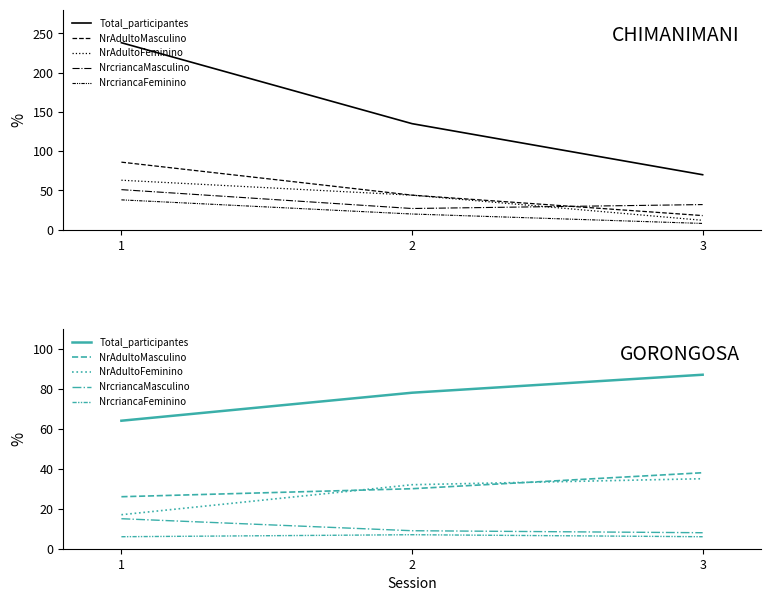

What is the difference between the NrAdultoFeminino values at 3 and 1?

18